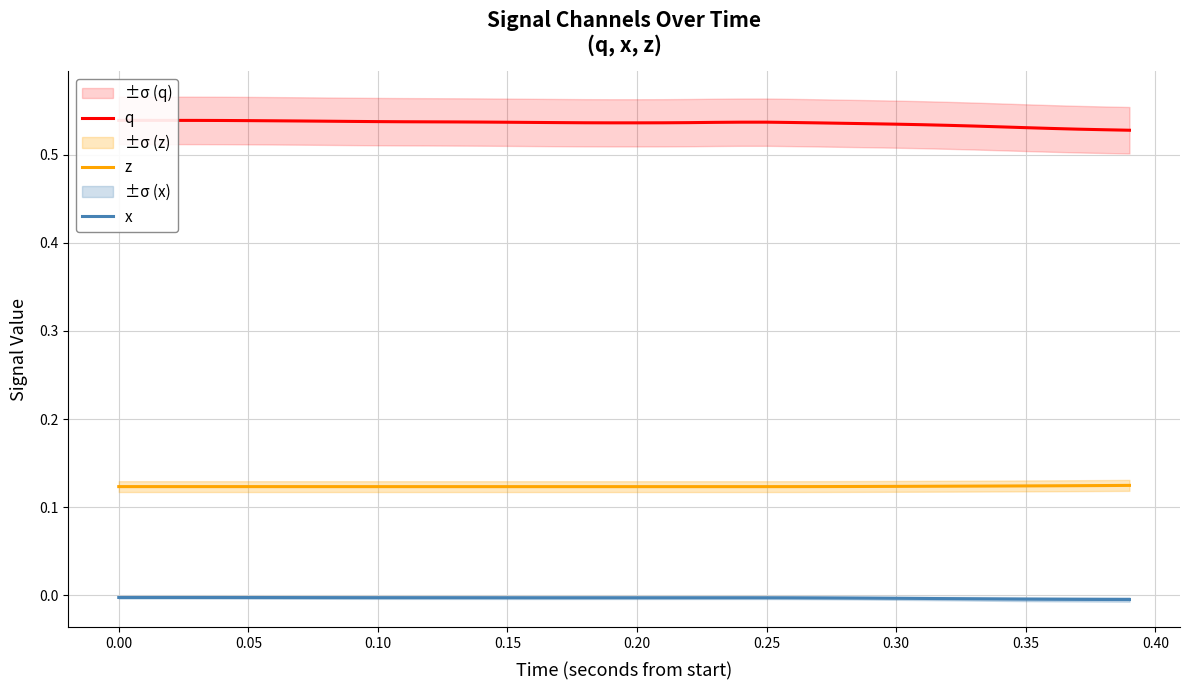

What is the label of the 4th point from the right?

36